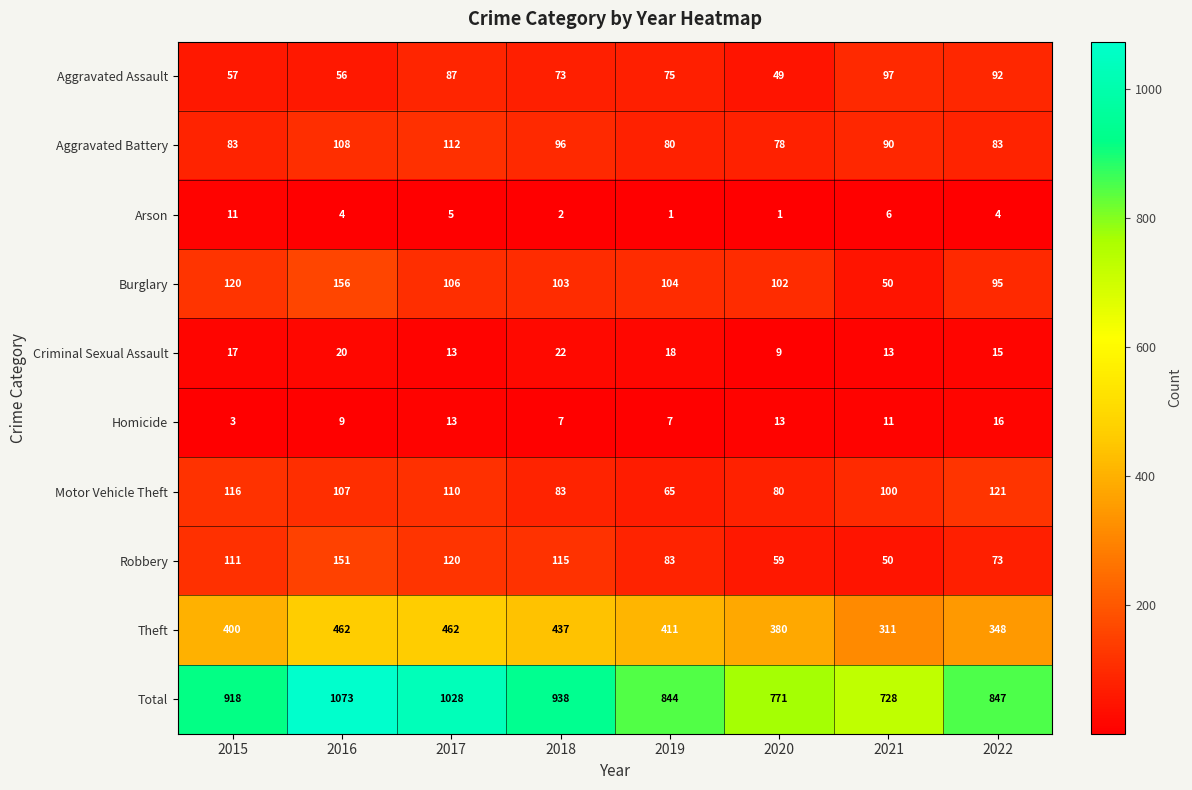

Which series has the widest spread of values?

Total